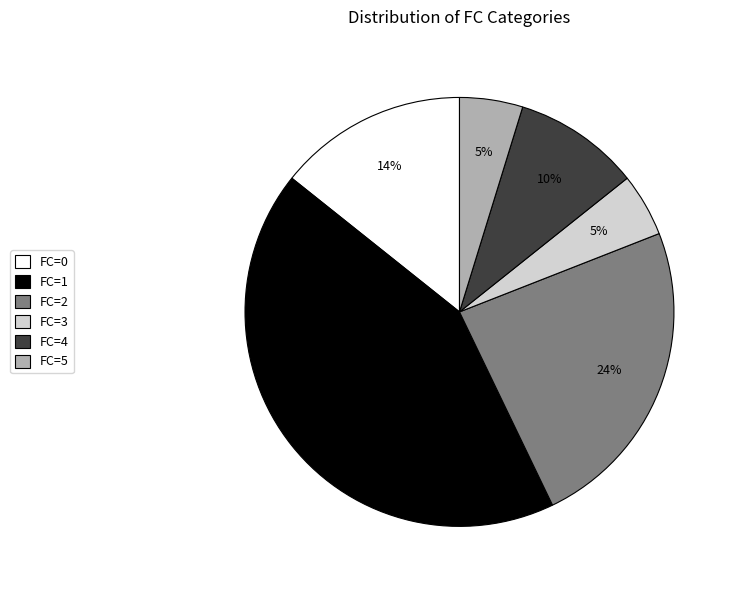

How many slices are in this pie chart?

6